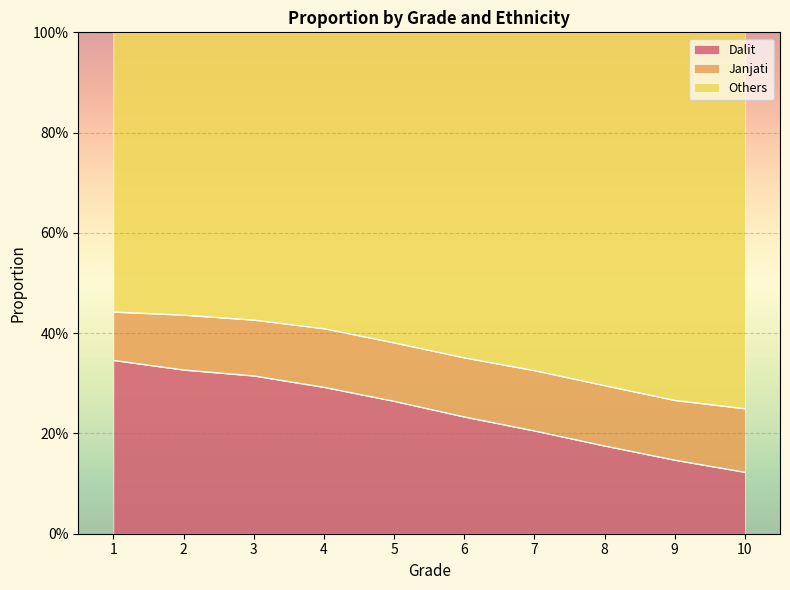

At how many categories does at least one series exceed 0?

10